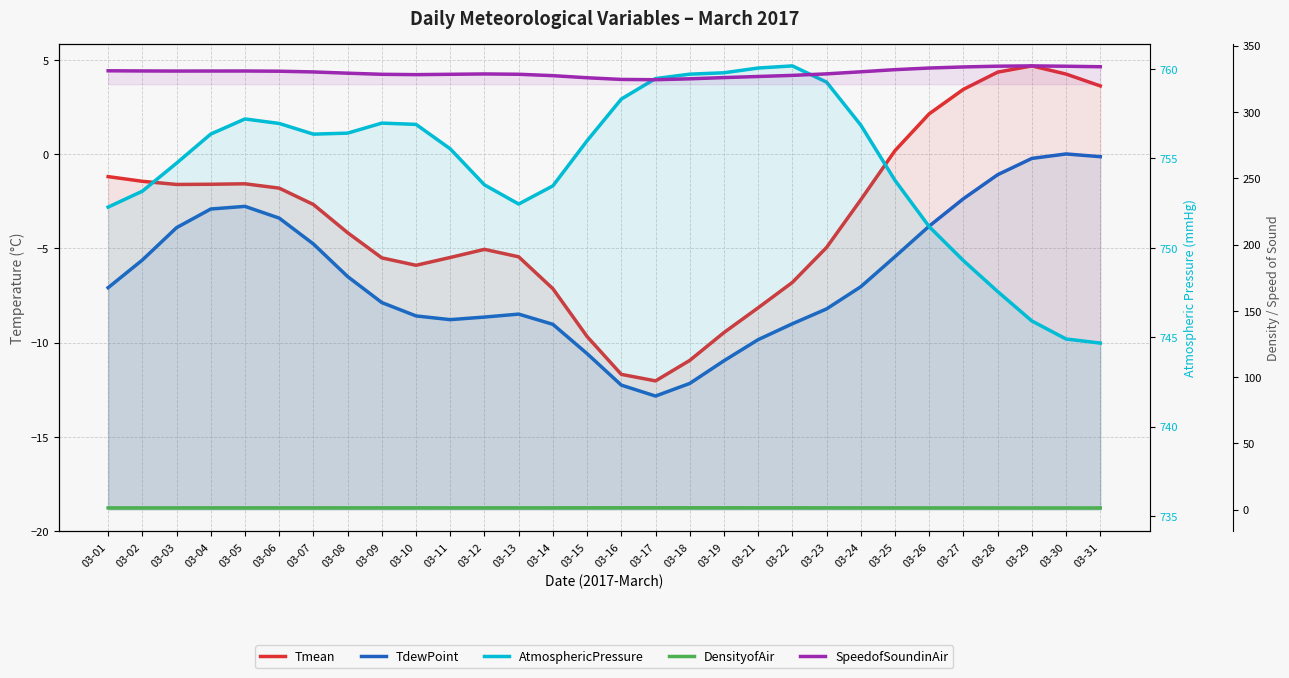

Reading left to right, extract all data points from this chart.

Tmean: -1.2	-1.4	-1.6	-1.6	-1.6	-1.8	-2.7	-4.2	-5.5	-5.9	-5.5	-5.0	-5.4	-7.1	-9.7	-11.7	-12.0	-10.9	-9.5	-8.1	-6.8	-4.9	-2.4	0.2	2.1	3.4	4.4	4.7	4.3	3.6
TdewPoint: -7.1	-5.6	-3.9	-2.9	-2.8	-3.4	-4.8	-6.5	-7.9	-8.6	-8.8	-8.6	-8.5	-9.0	-10.6	-12.3	-12.8	-12.2	-11.0	-9.8	-9.0	-8.2	-7.0	-5.4	-3.8	-2.4	-1.1	-0.2	0.0	-0.1
AtmosphericPressure: 752.3	753.2	754.7	756.4	757.2	757.0	756.4	756.4	757.0	756.9	755.5	753.5	752.4	753.5	756.0	758.3	759.5	759.7	759.8	760.1	760.2	759.3	756.9	753.8	751.2	749.3	747.6	745.9	744.9	744.7
DensityofAir: 1.3	1.3	1.3	1.3	1.3	1.3	1.3	1.3	1.3	1.3	1.3	1.3	1.3	1.3	1.3	1.3	1.3	1.3	1.3	1.3	1.3	1.3	1.3	1.3	1.3	1.3	1.2	1.2	1.2	1.2
SpeedofSoundinAir: 331.1	331.0	330.9	330.9	331.0	330.8	330.3	329.3	328.5	328.2	328.5	328.7	328.5	327.4	325.9	324.6	324.4	325.1	326.0	326.8	327.7	328.8	330.4	332.0	333.2	334.0	334.6	334.8	334.6	334.2